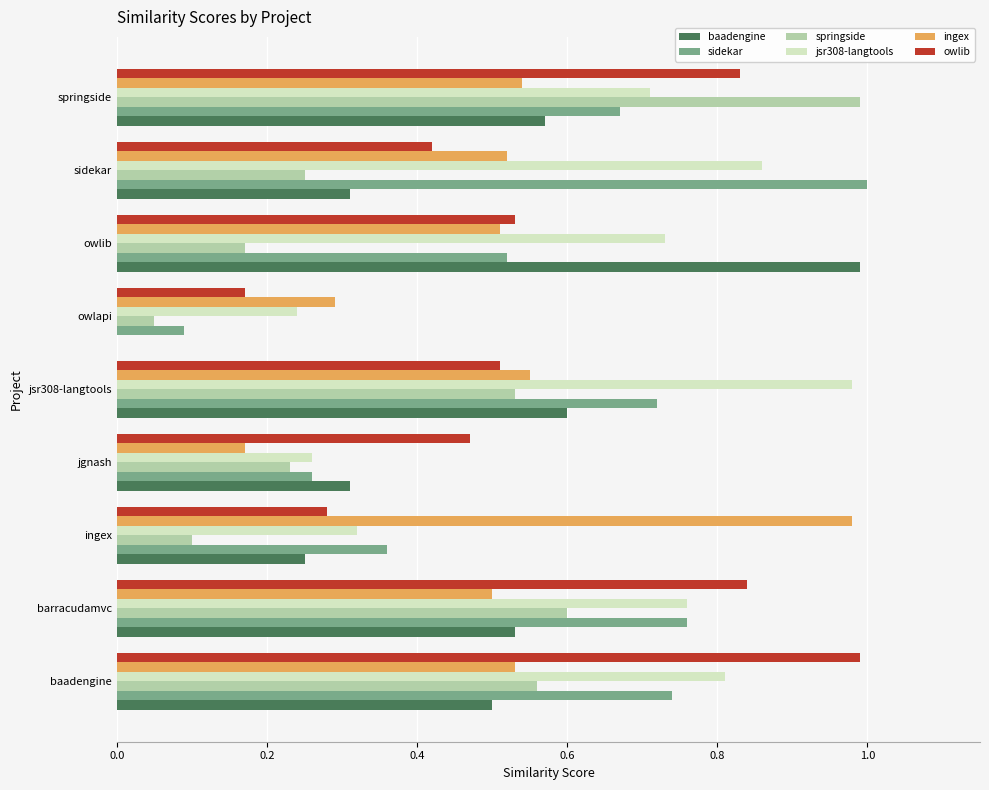

What is the sum of all baadengine values?

4.1